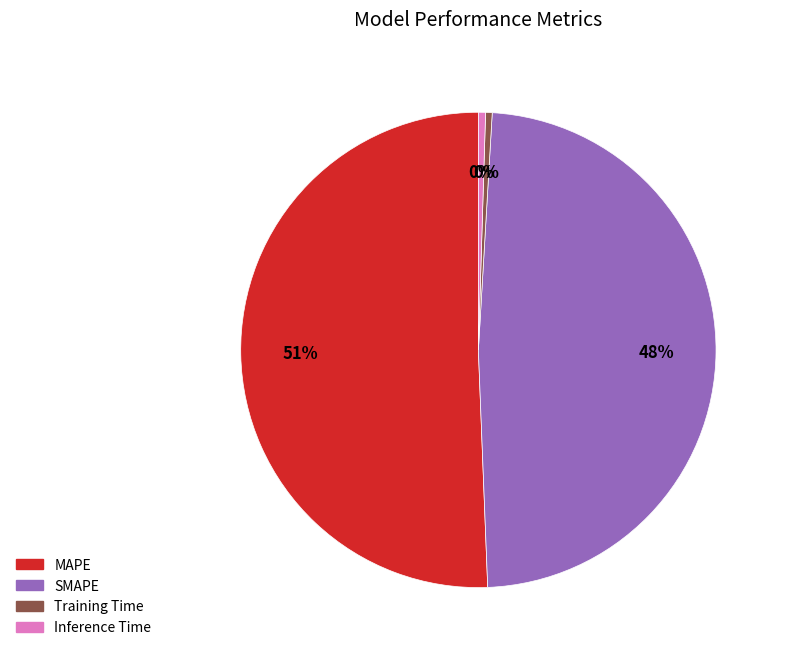

Combined, do SMAPE and MAPE account for over 50%?

Yes